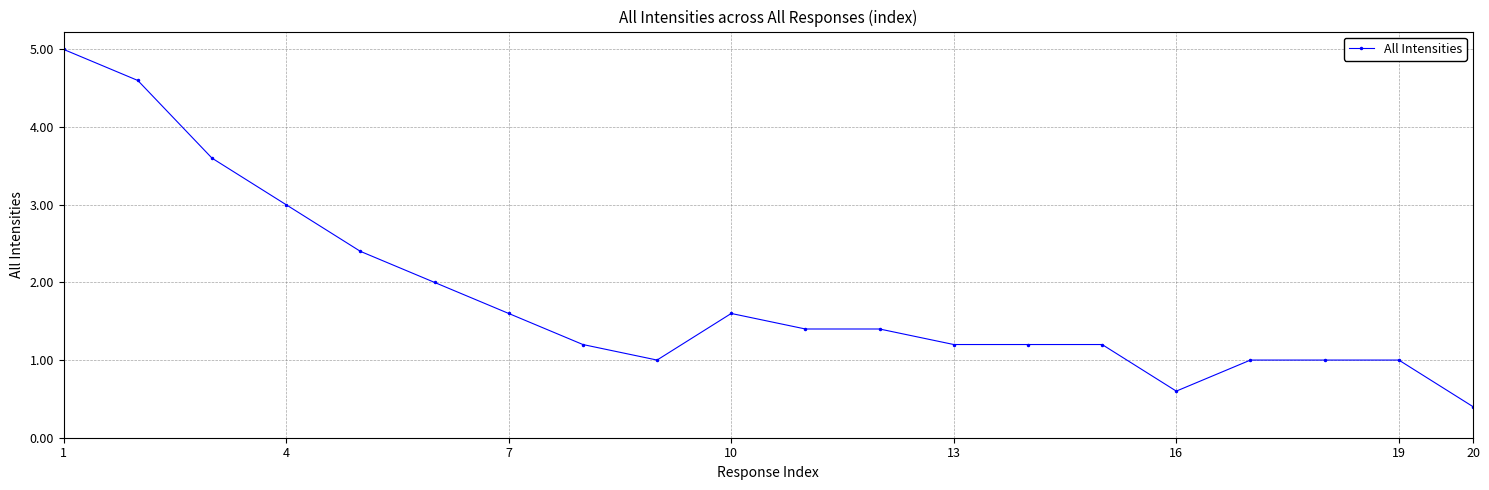

What is the minimum value shown in the chart?

0.4